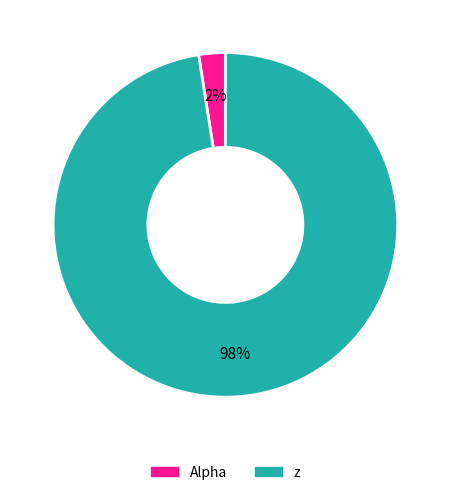

Do z and Alpha together represent more than half of the pie?

Yes